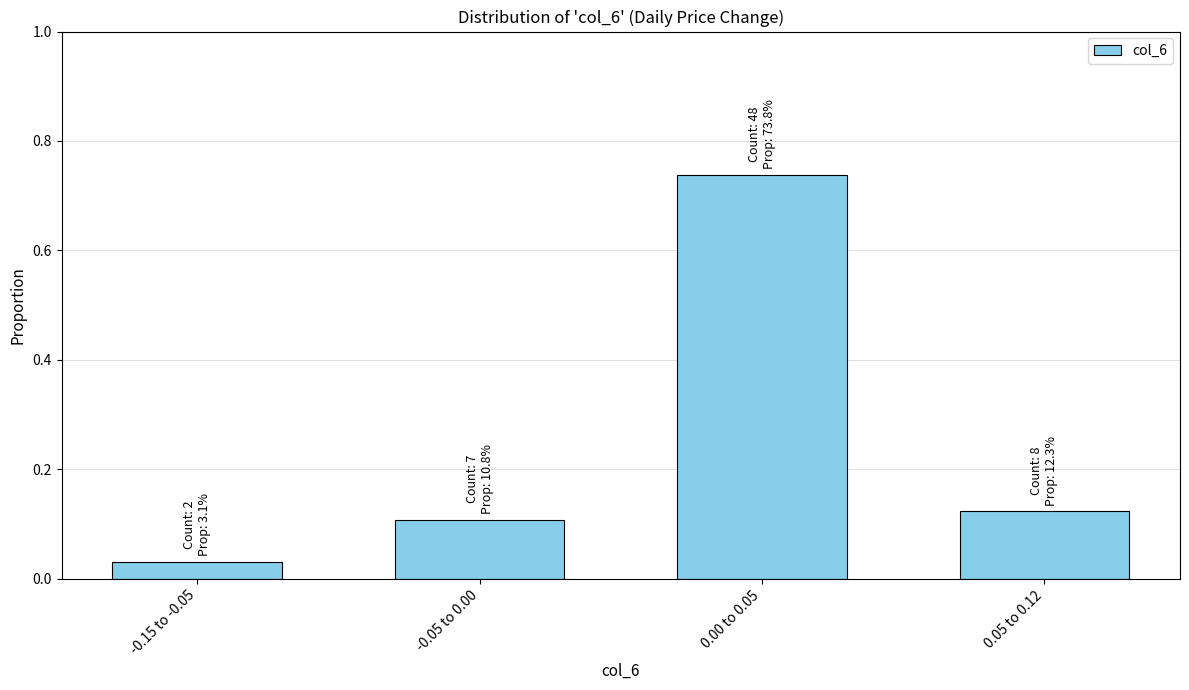

At which category does the chart reach its minimum across all series?

-0.15 to -0.05